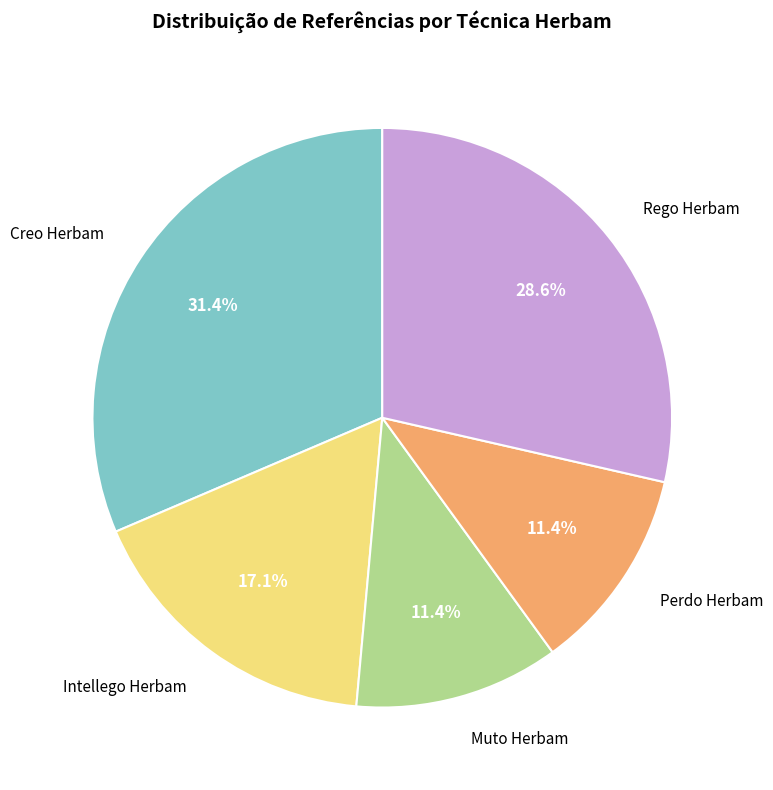

Does Intellego Herbam account for over 50% of the chart?

No